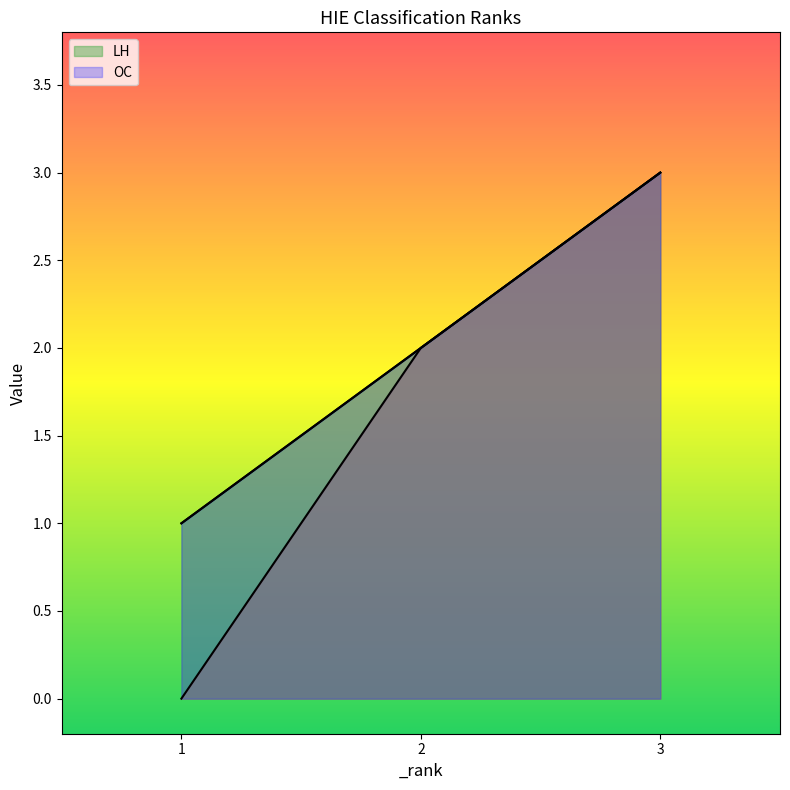

What is the difference between the maximum and second lowest values in the OC series?

1